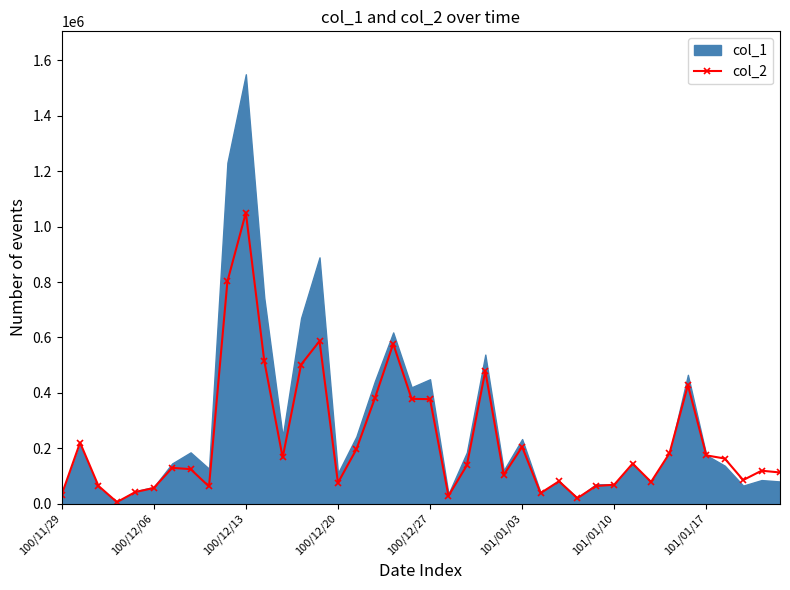

Which category has the highest value in the col_2 series?

100/12/13